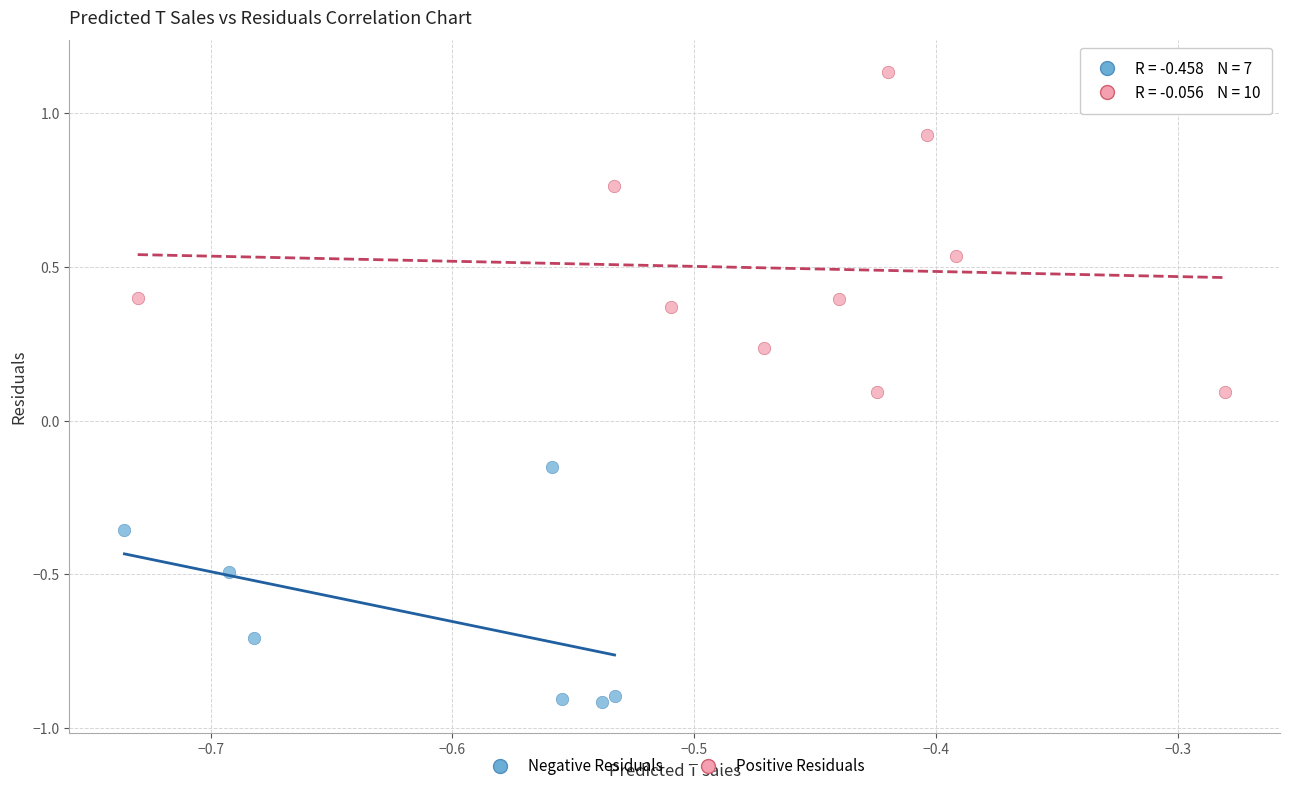

Which series reaches the maximum Y coordinate?

Positive Residuals